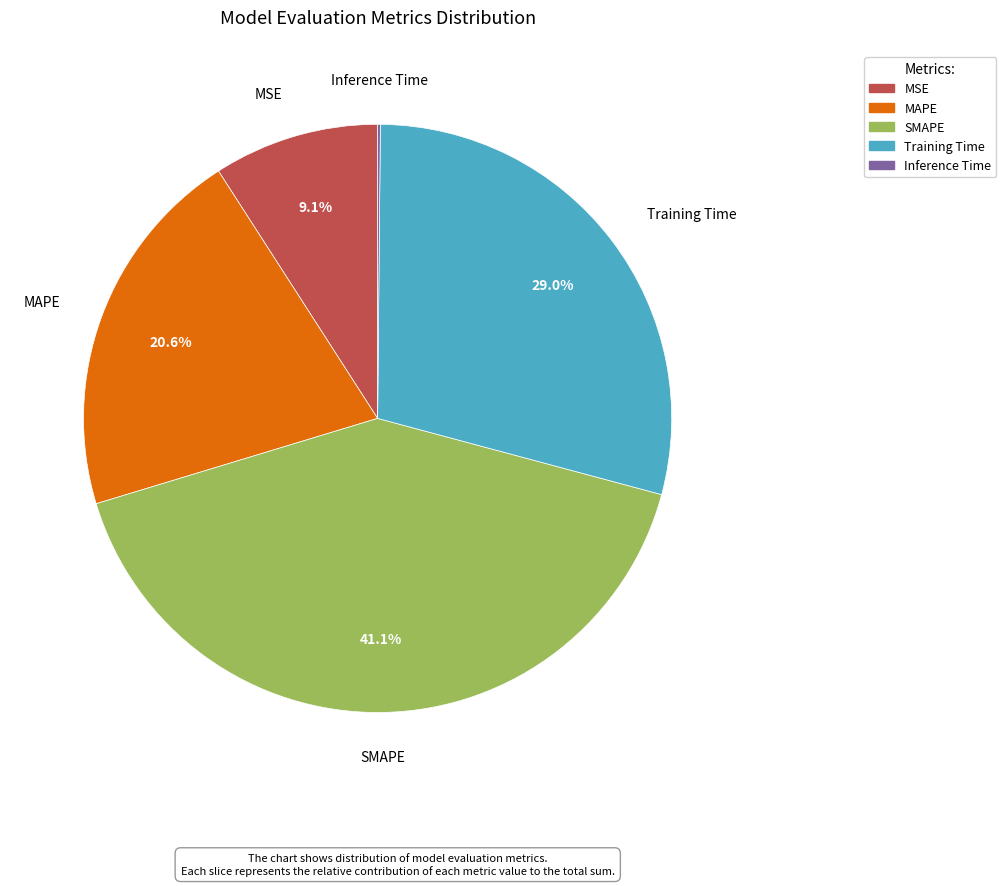

To the nearest percent, what percentage of the pie is MAPE?

21%